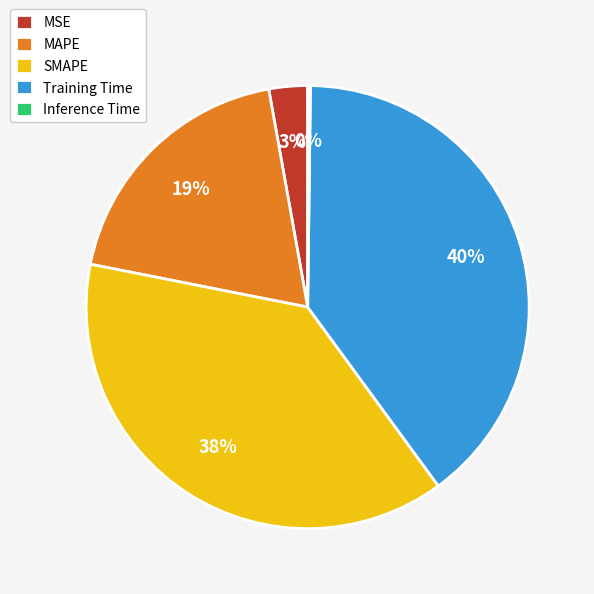

To the nearest percent, what portion does Training Time represent?

40%